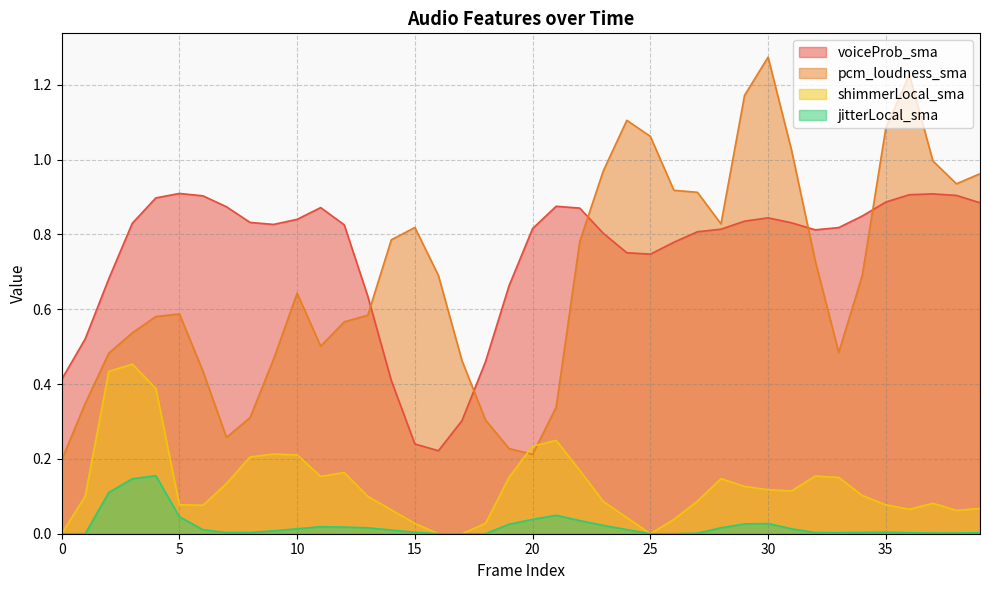

At which category is the sum across all series the highest?

30